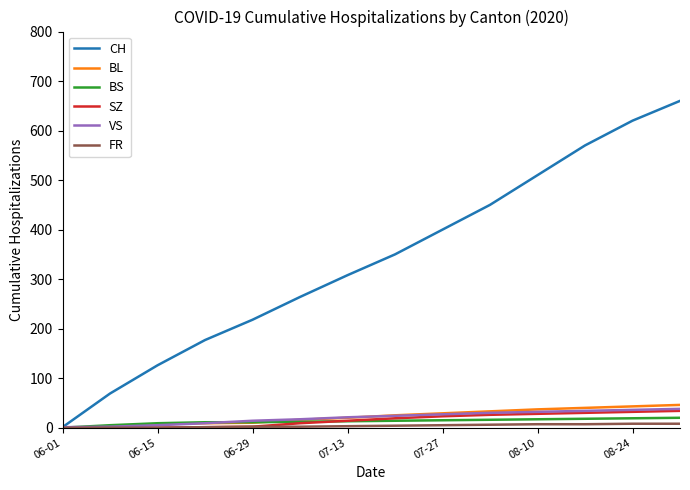

What is the maximum value shown in the chart?

660